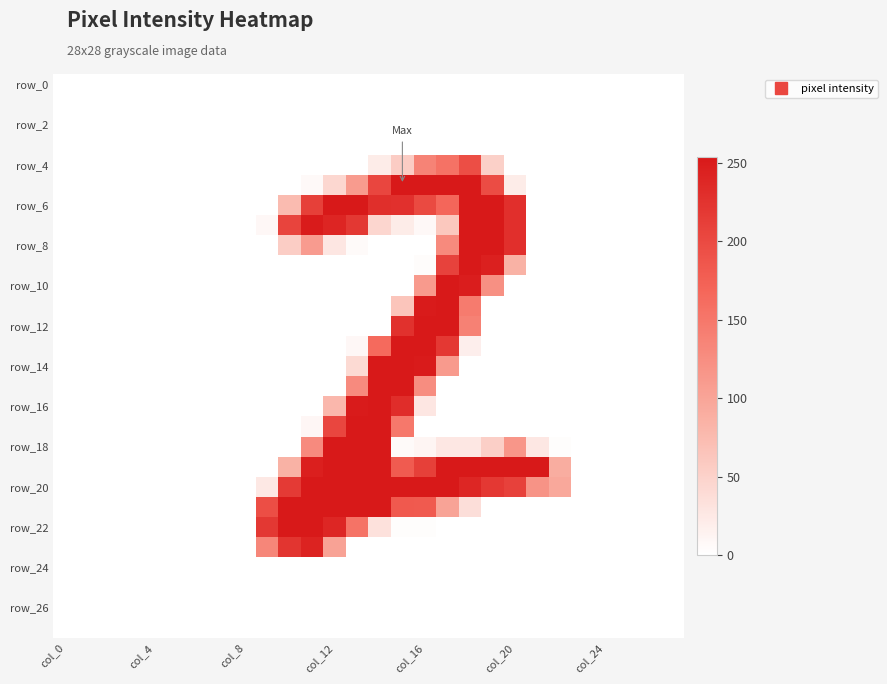

Which label corresponds to the largest value in the chart?

15